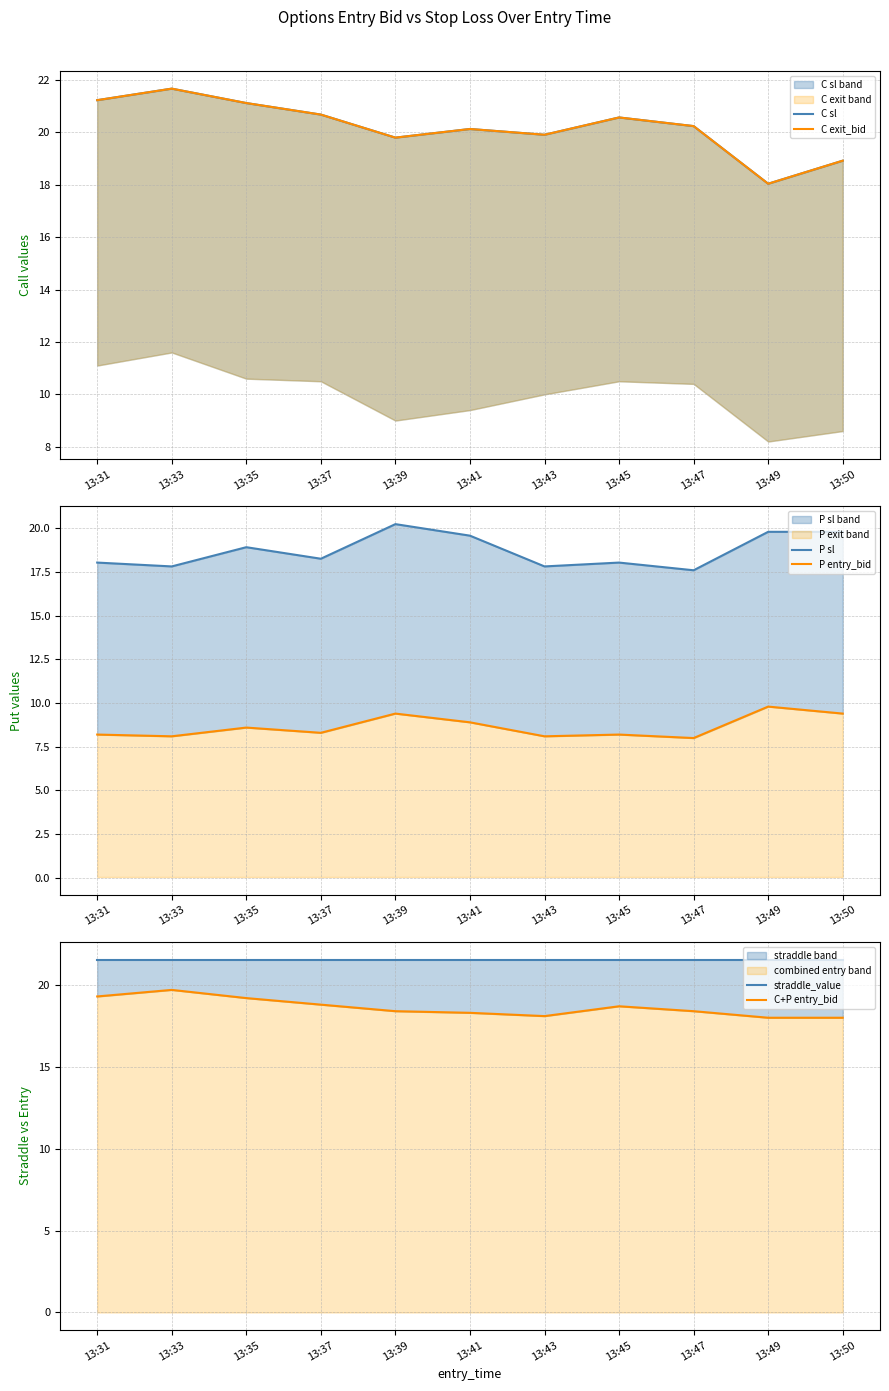

What is the difference between the highest and lowest values at 13:45?

13.4